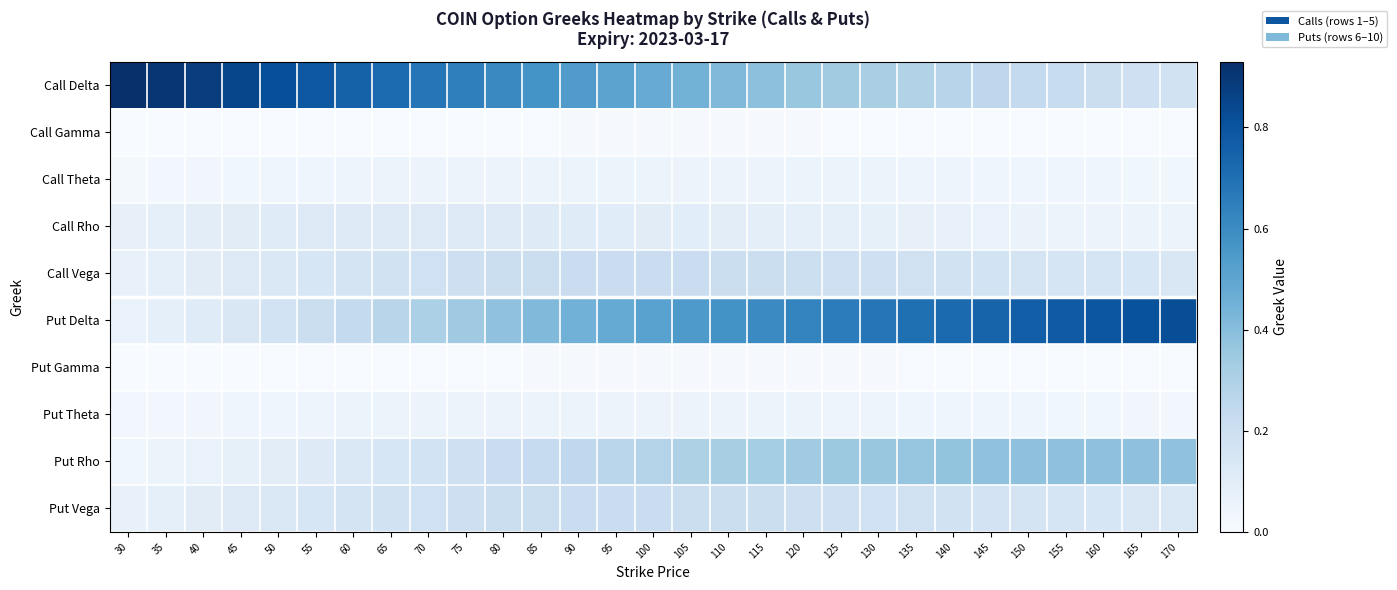

Count the number of data series in this chart.

10